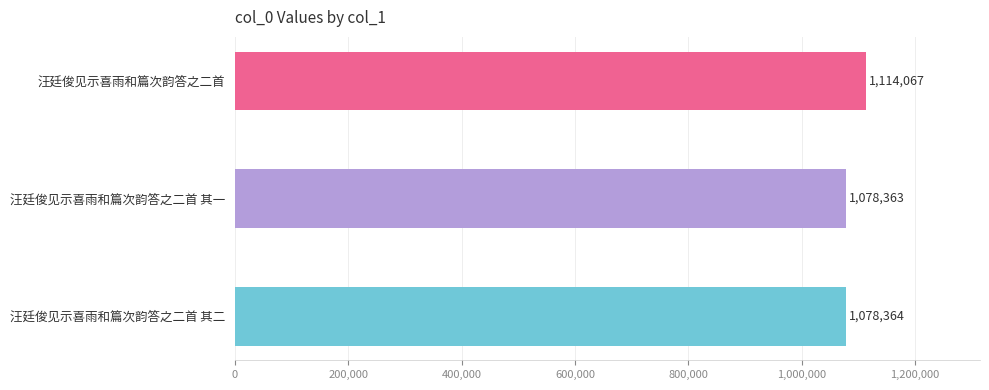

What position from the right is 汪廷俊见示喜雨和篇次韵答之二首?

1